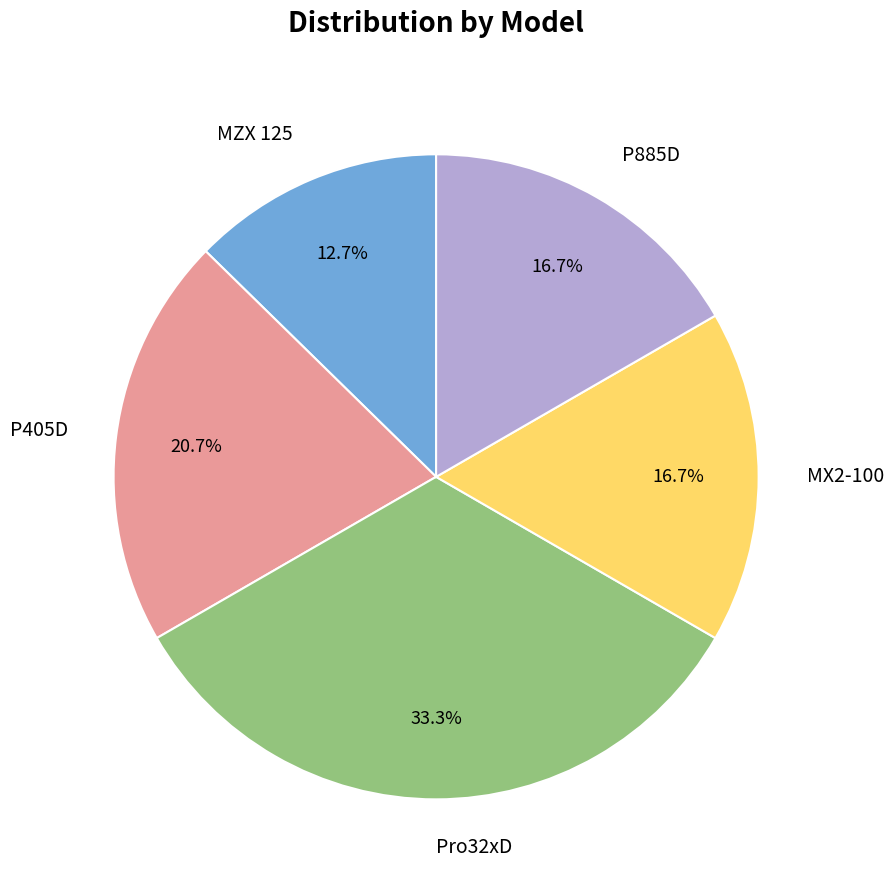

To the nearest percent, what is the average slice percentage?

20%